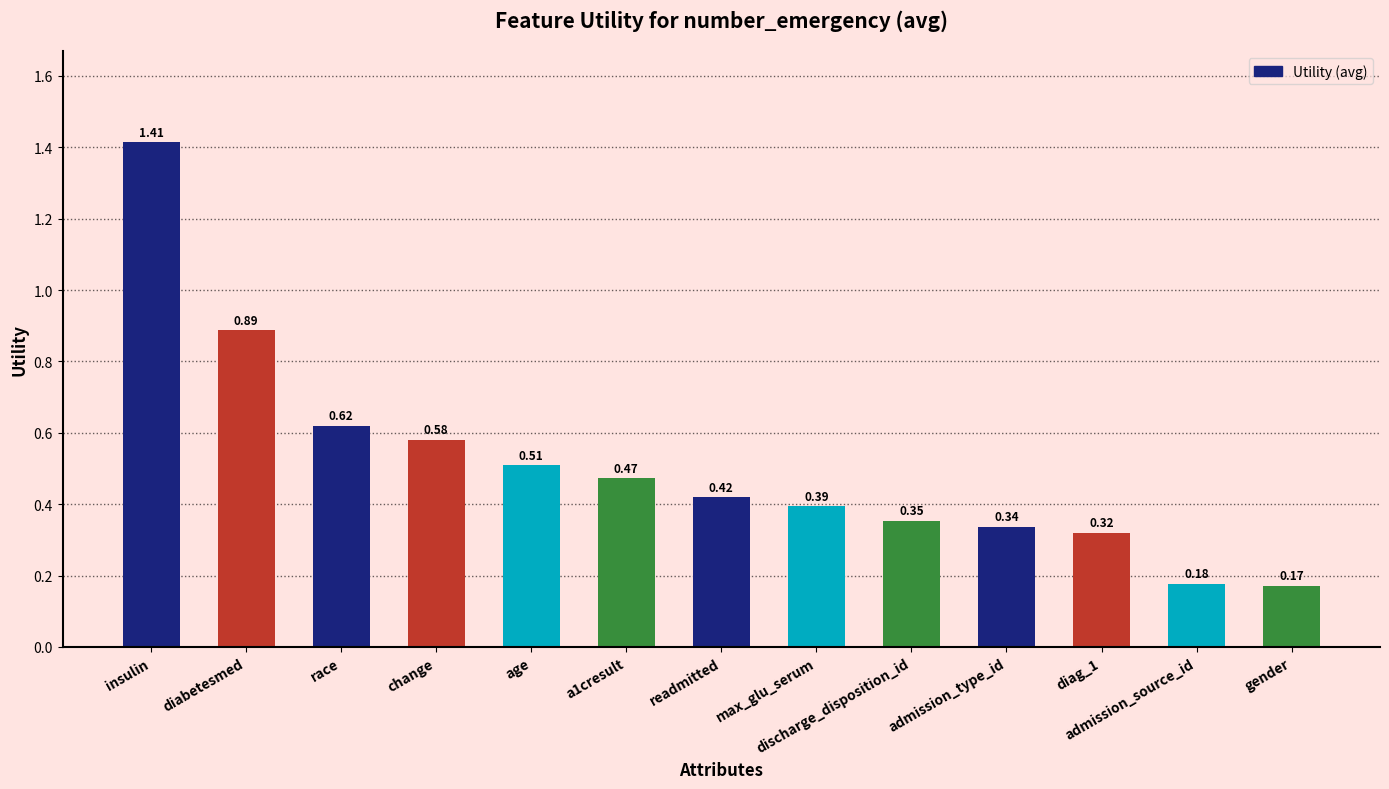

What position from the right is change?

10